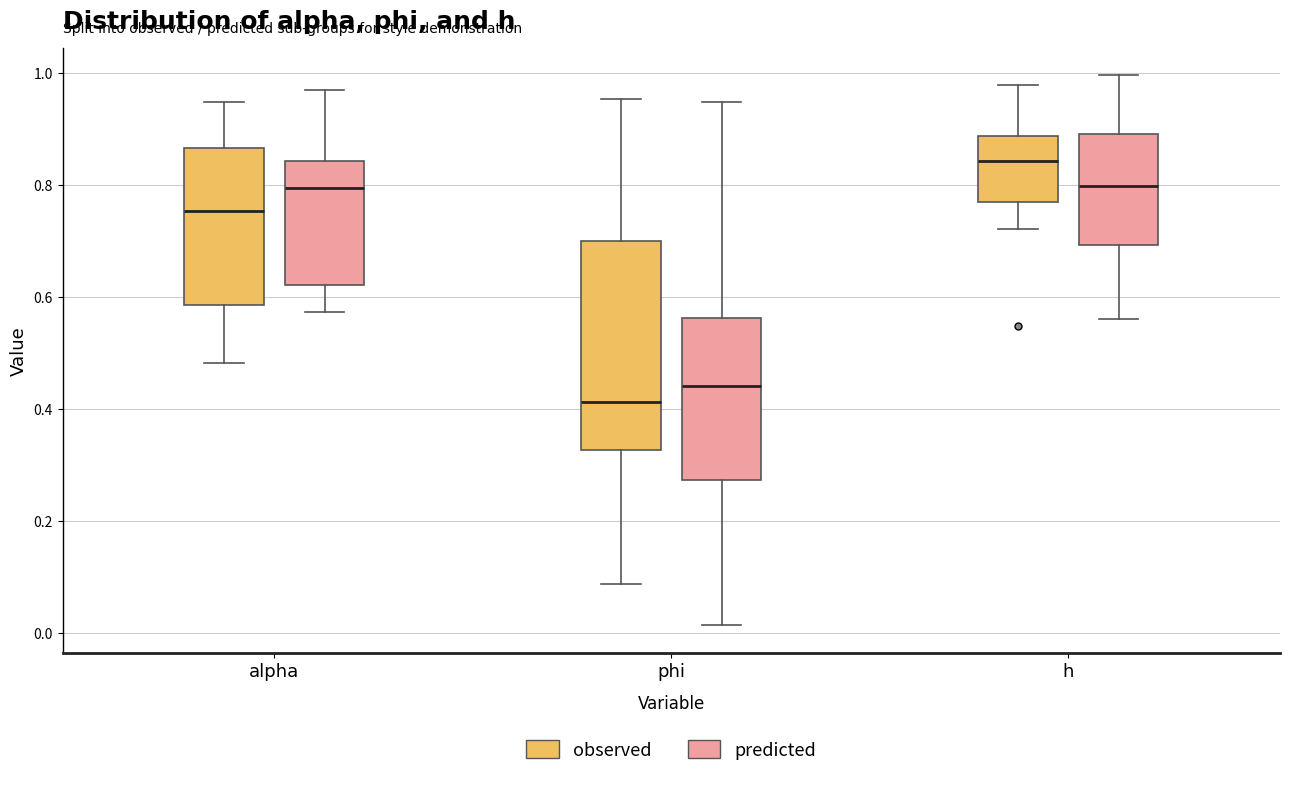

Which box has the lowest median line?

phi (observed)